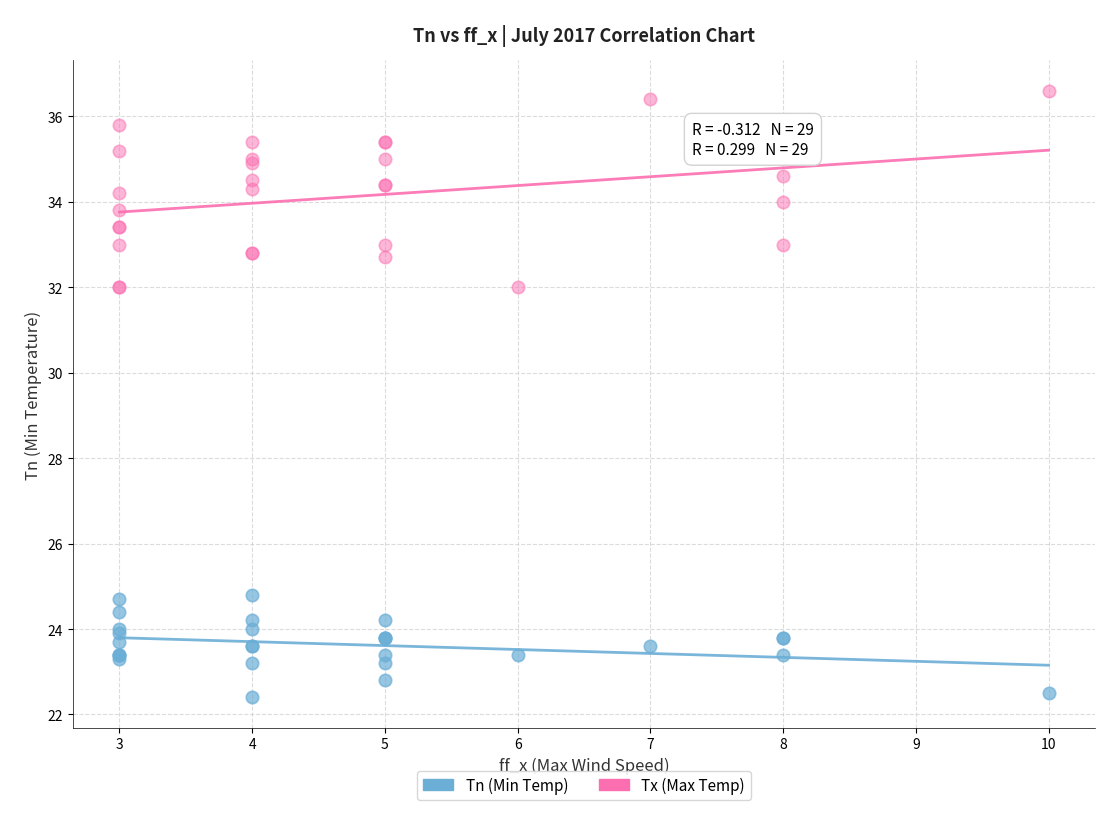

What are all the series names shown in the legend?

Tn (Min Temp), Tx (Max Temp)